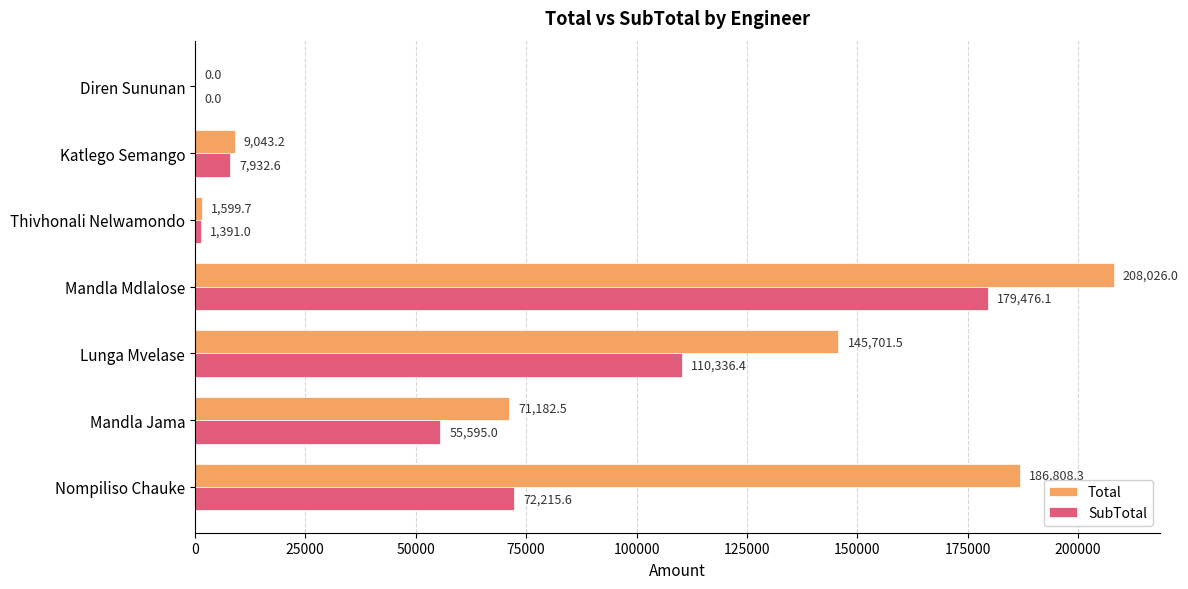

What is the highest value of the SubTotal series?

179476.1